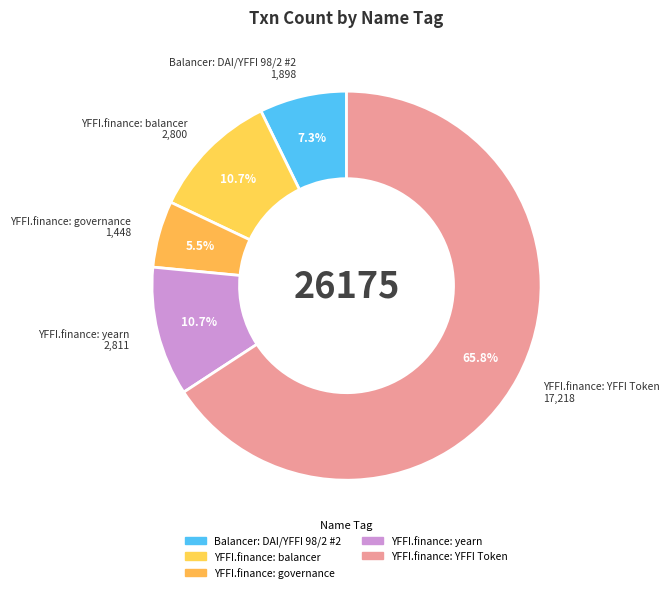

How many slices are in this pie chart?

5